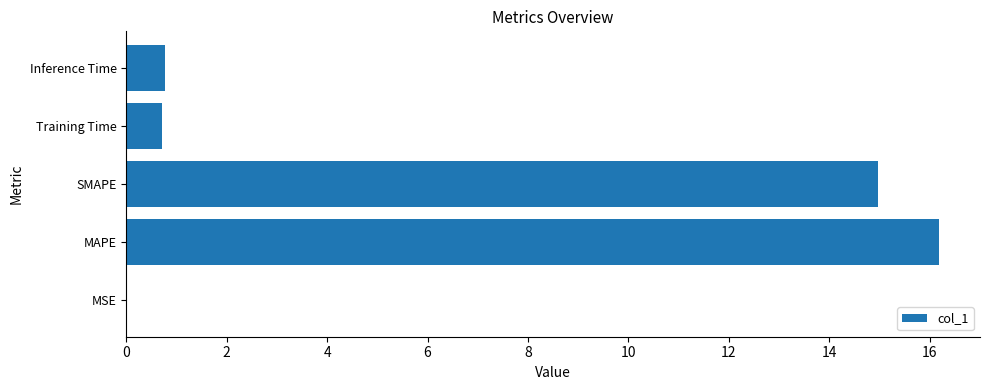

Which category has the highest value across all series?

MAPE